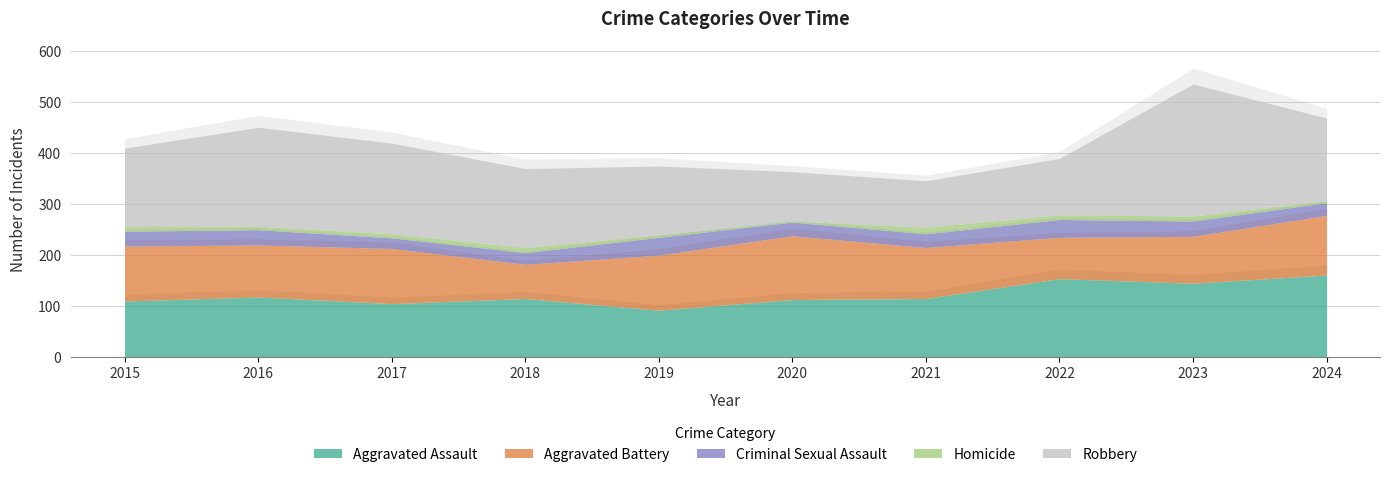

True or false: Aggravated Assault and Aggravated Battery cross at least once.

True